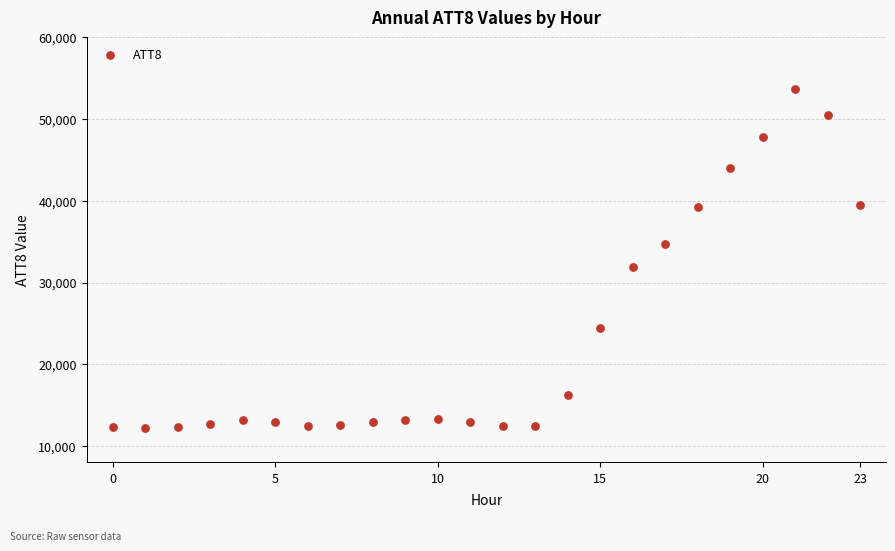

What Y value in the scatter plot is closest to 32950?

31900